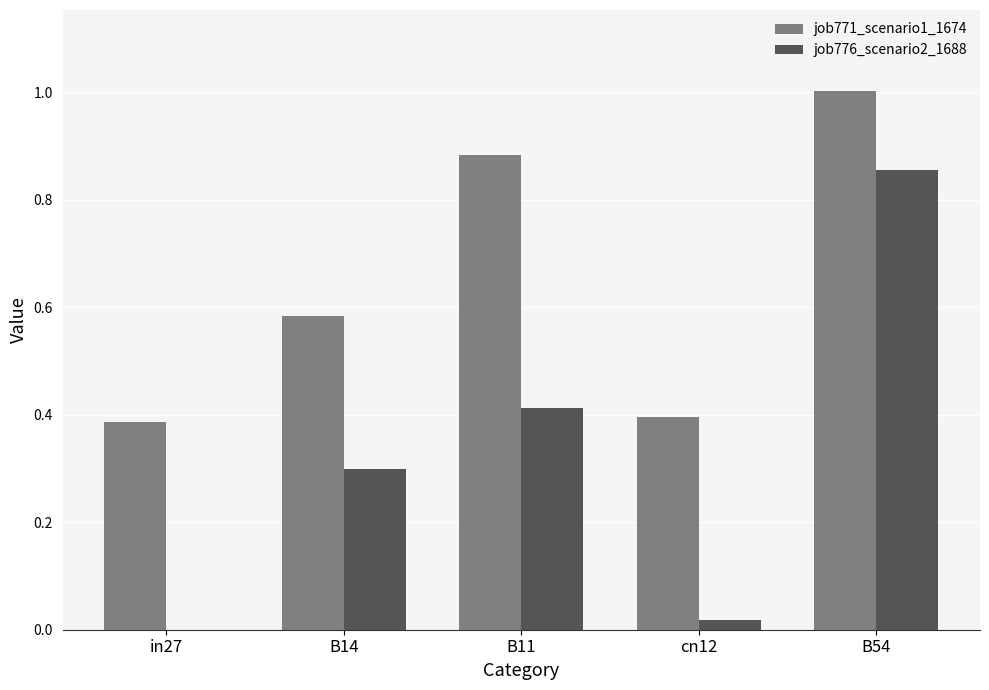

At which label does job776_scenario2_1688 reach its peak?

B54